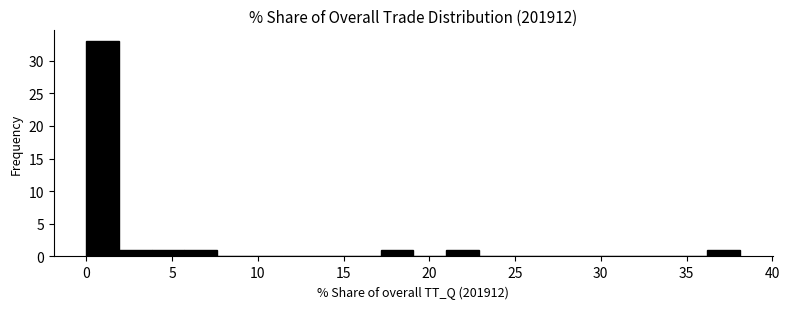

Around what value on the x-axis is the tallest bar? Give the approximate position of its centre, as read against the axis.

1.0